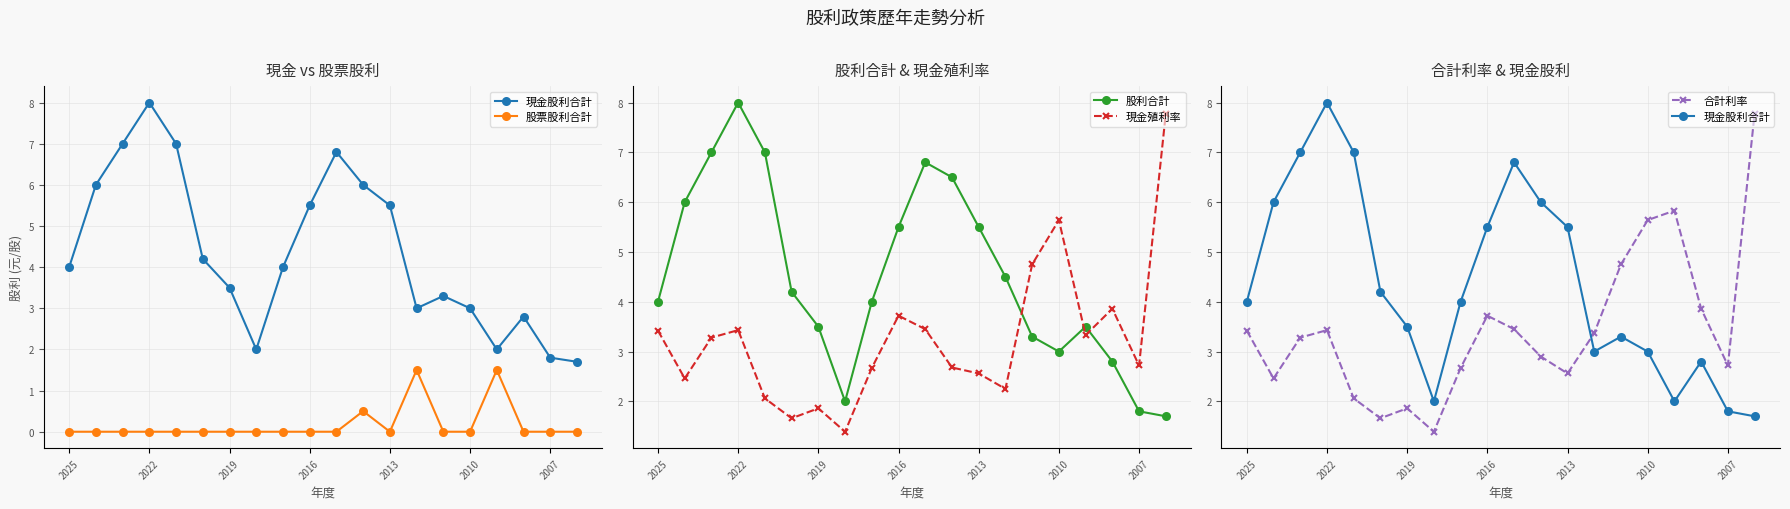

Does the chart display data point markers on the line(s)?

Yes